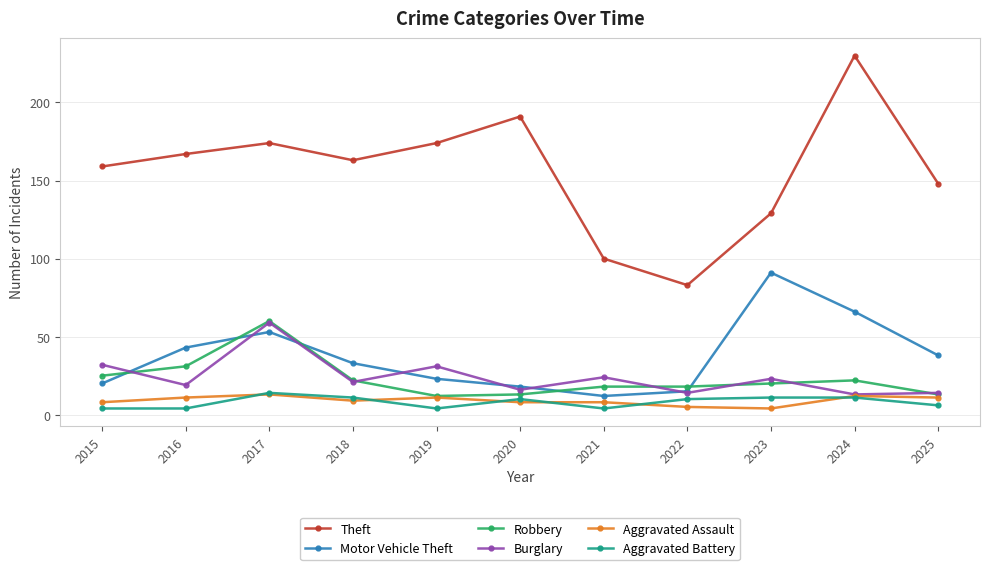

Between 2018 and 2024, which series saw the biggest shift?

Theft